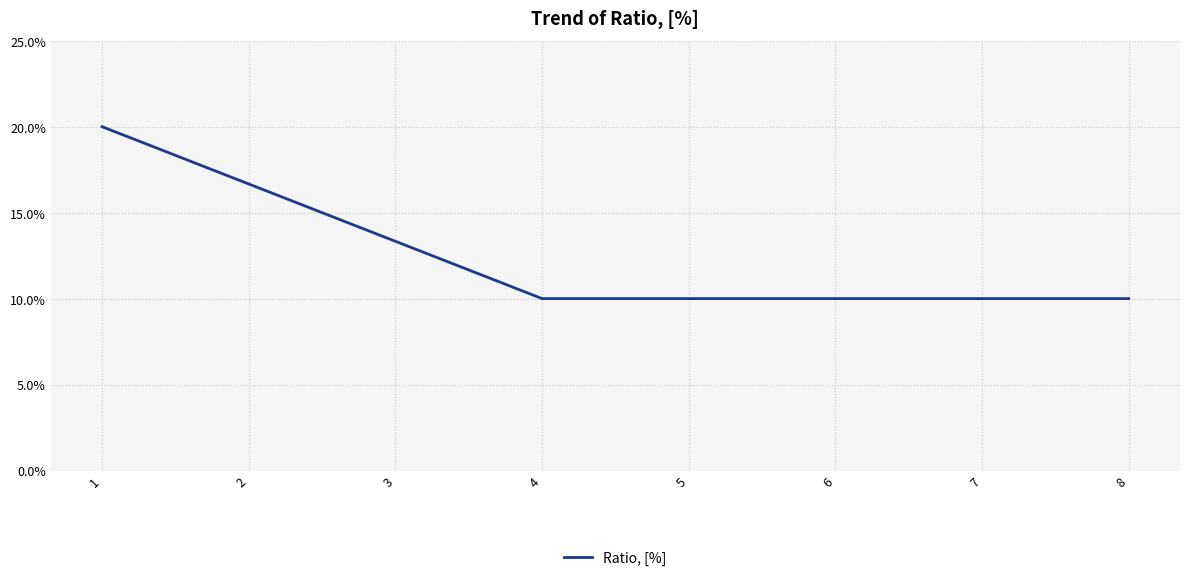

What is the average value?

0.1